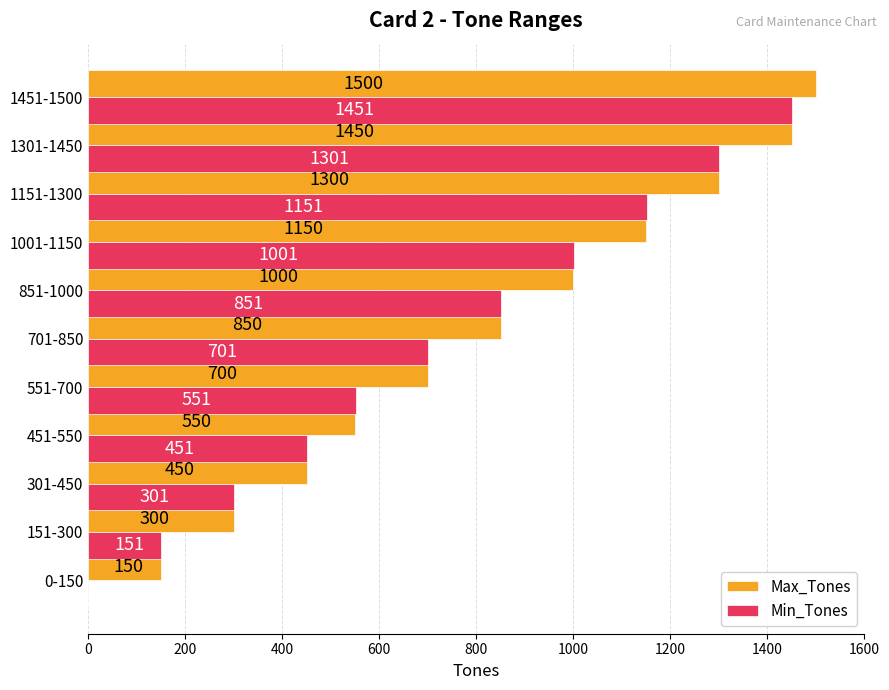

How many distinct data groups are displayed?

2